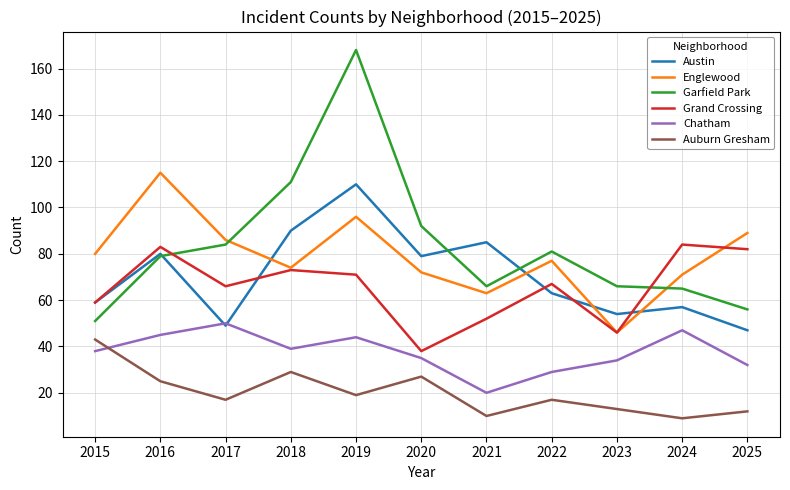

What is the difference between the highest and lowest values at 2015?

42